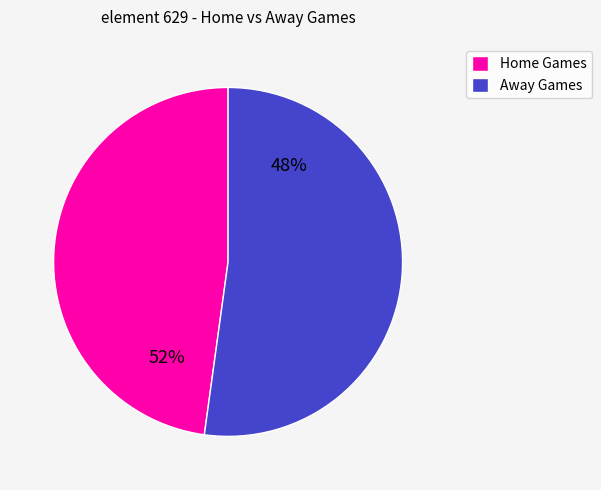

Is there any slice that represents more than half of the pie?

Yes